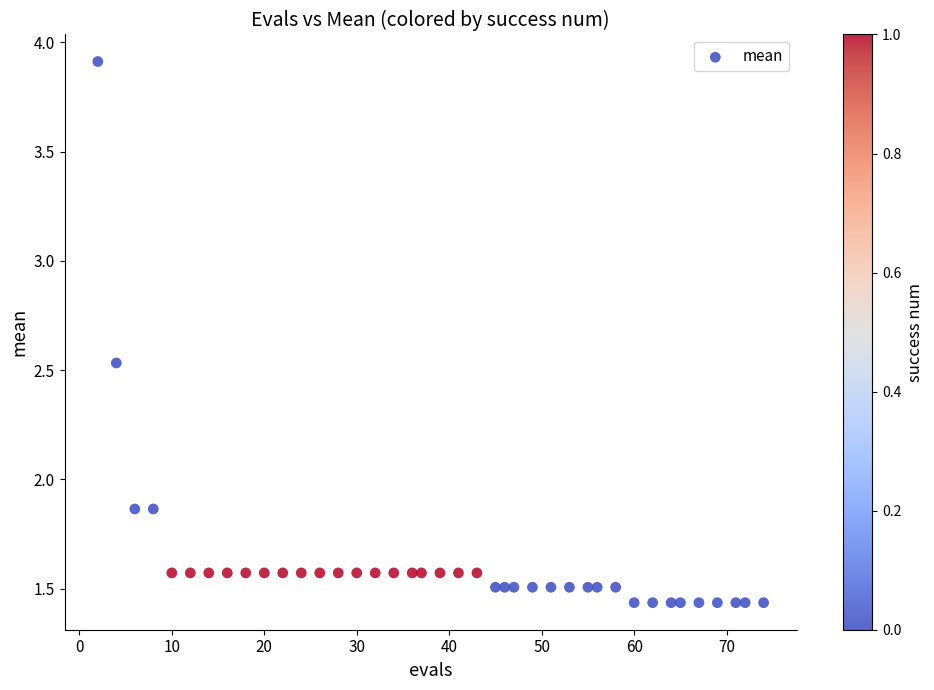

What is the range of X values (max minus min)?

72.0